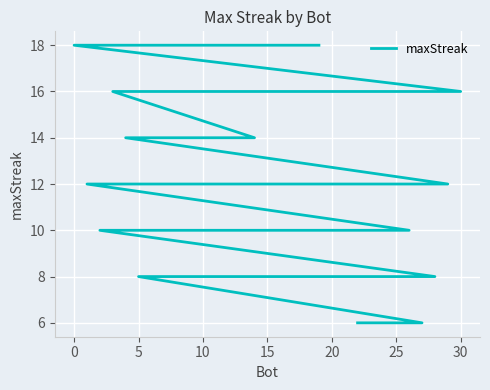

What is the approximate value at 15?

10